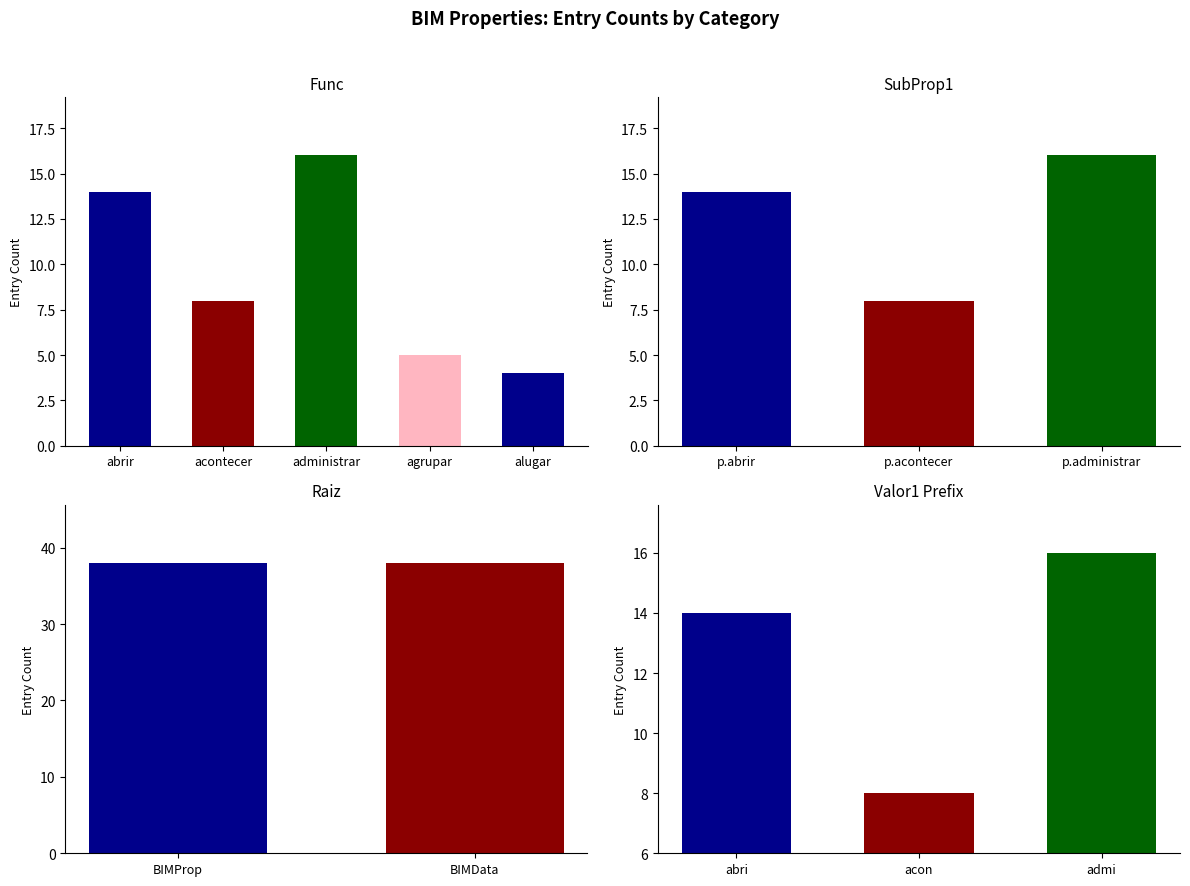

Are the bars horizontal?

No